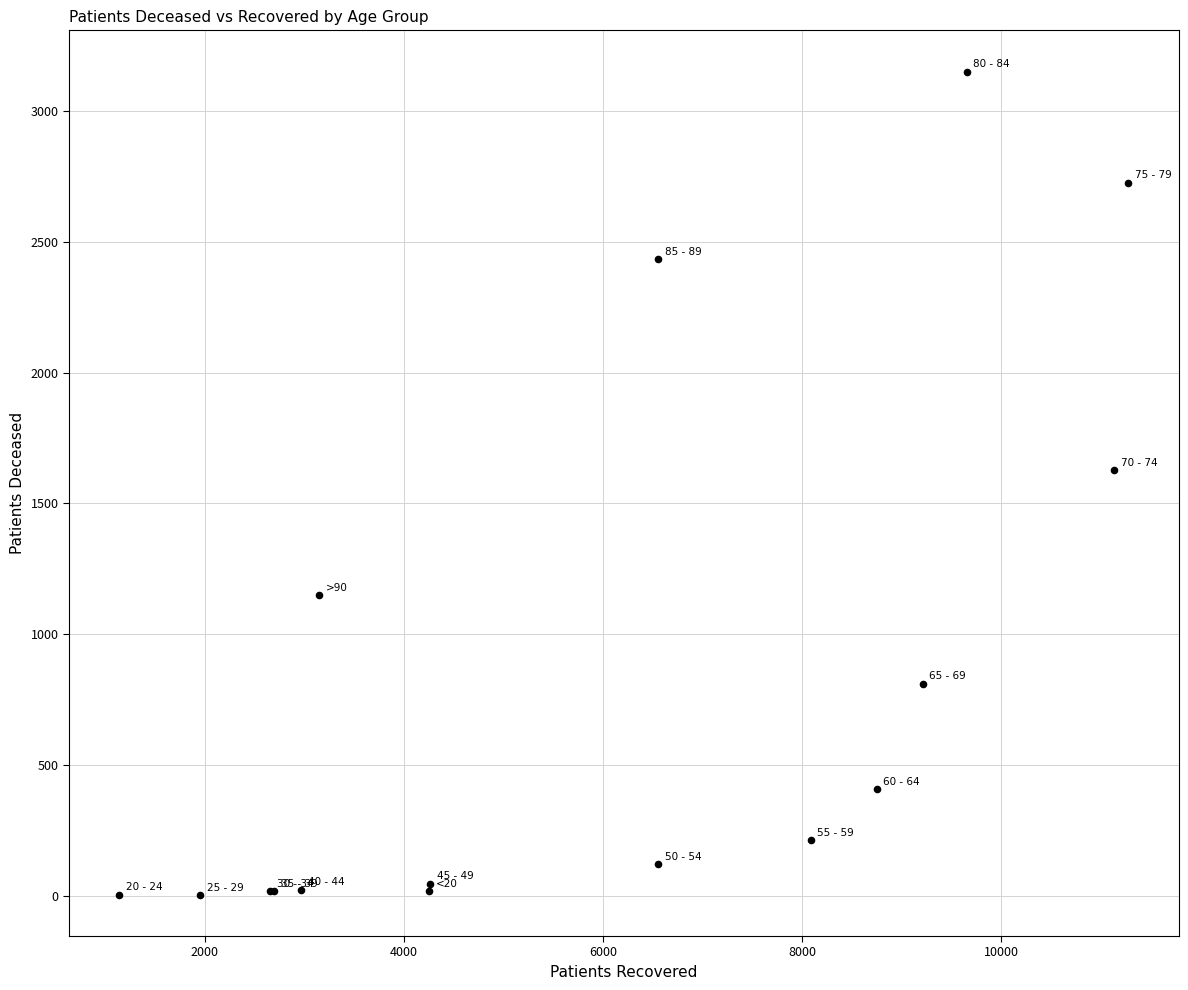

What Y value in the scatter plot is closest to 1577?

1626